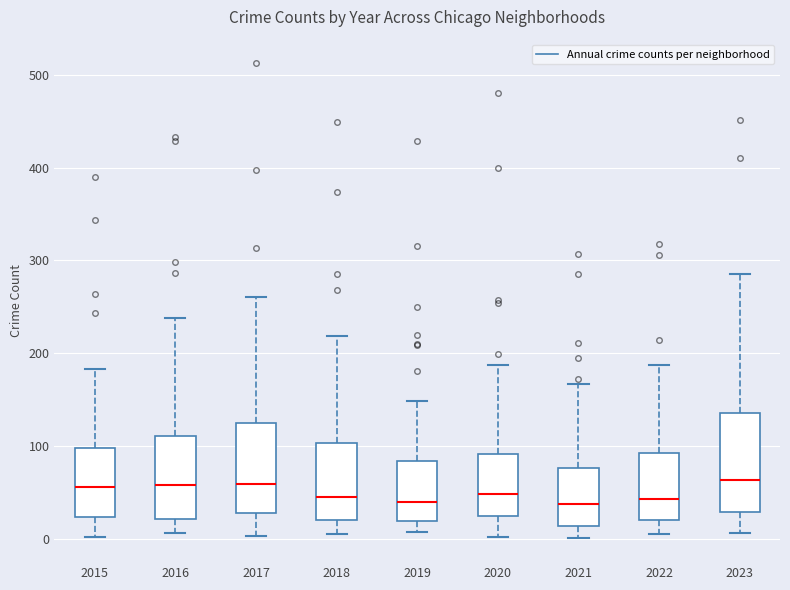

Reading left to right, read every box against the y-axis: the position of its median line, the range the box covers, and the ends of its whiskers. The values are not printed on the chart, so give them approximately, as read against the axis.

2015: median 60, box 20 to 100, whiskers 0 to 180
2016: median 60, box 20 to 110, whiskers 10 to 240
2017: median 60, box 30 to 130, whiskers 0 to 260
2018: median 50, box 20 to 100, whiskers 10 to 220
2019: median 40, box 20 to 80, whiskers 10 to 150
2020: median 50, box 30 to 90, whiskers 0 to 190
2021: median 40, box 10 to 80, whiskers 0 to 170
2022: median 40, box 20 to 90, whiskers 10 to 190
2023: median 60, box 30 to 140, whiskers 10 to 290